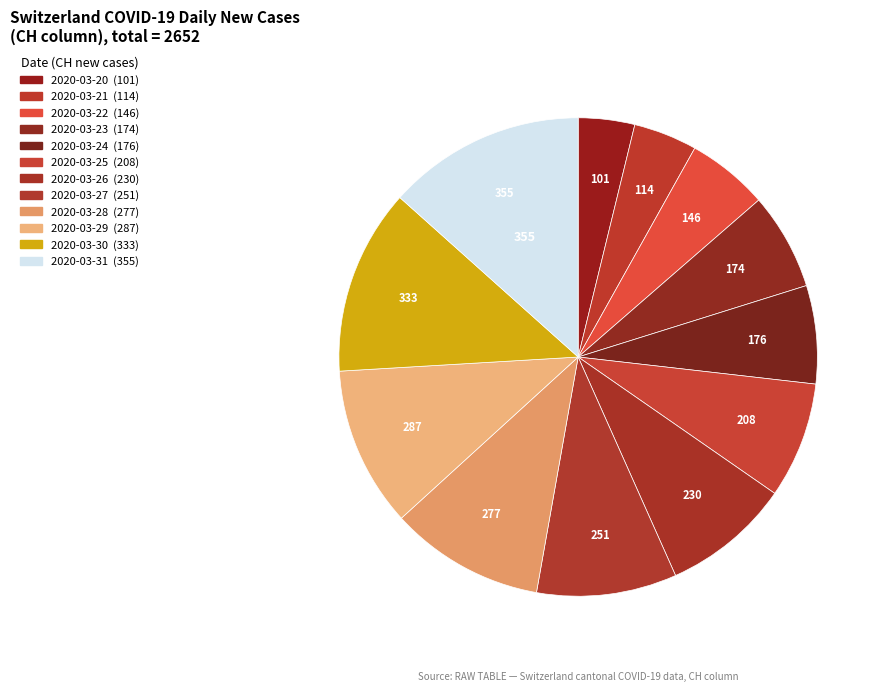

The 2020-03-25 slice represents 1% of the pie. True or false?

False